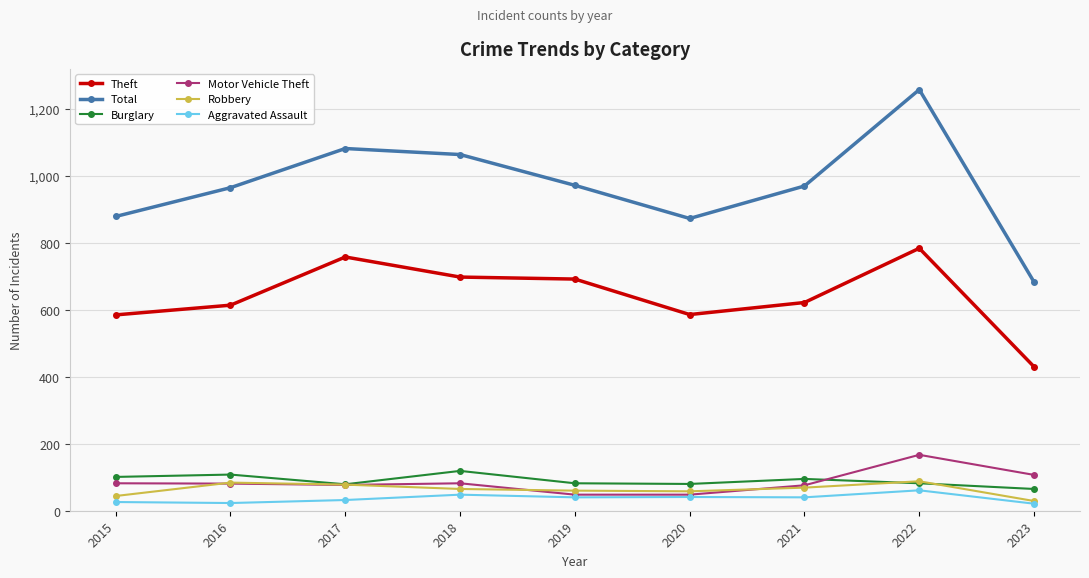

What is the sum of all Motor Vehicle Theft values?

768